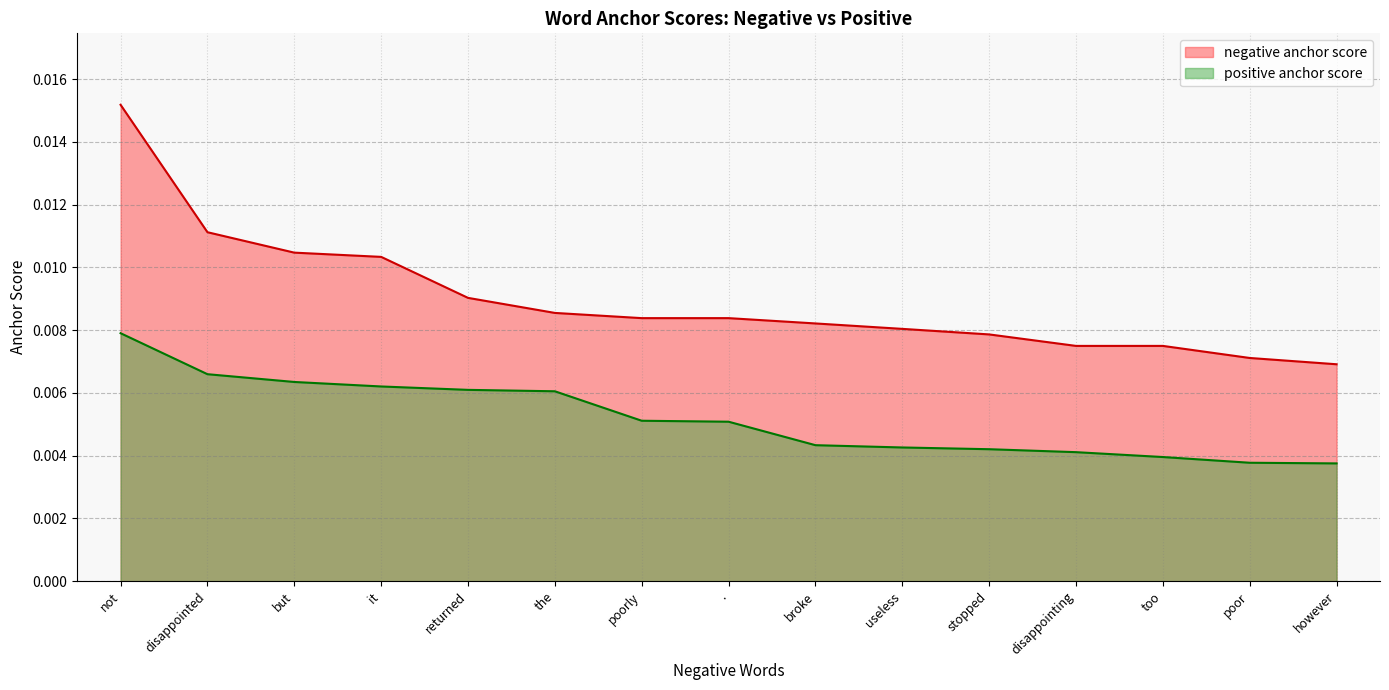

What is the label of the 11th point from the left?

stopped